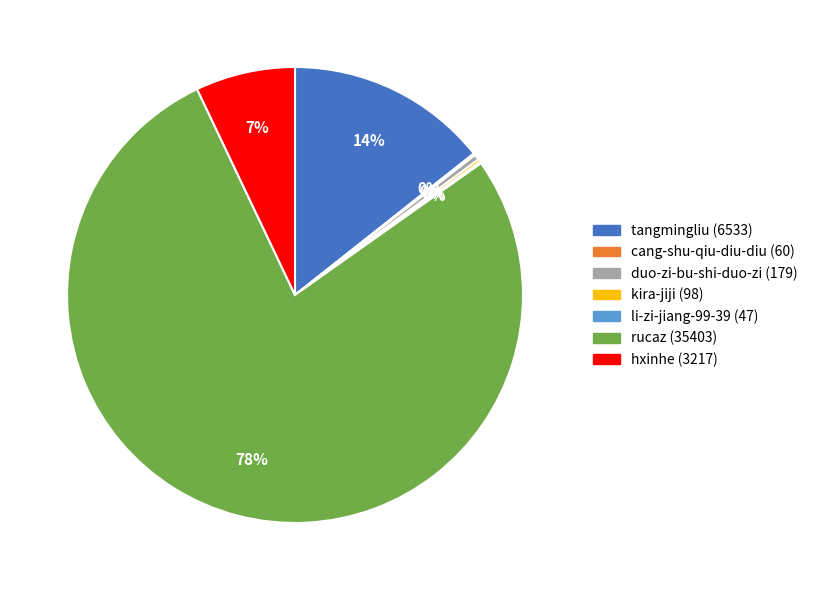

What is the majority slice?

rucaz